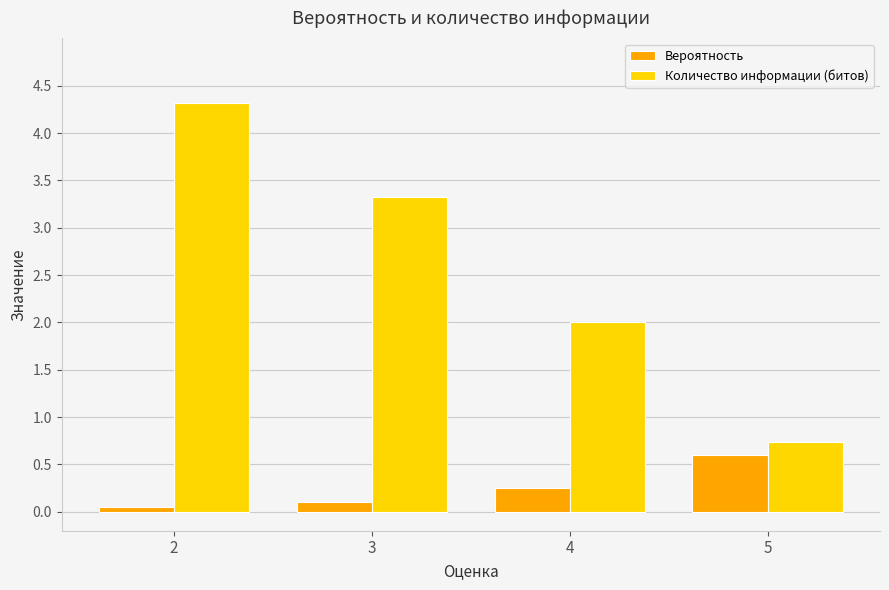

Which series has the largest total across all categories?

Количество информации (битов)